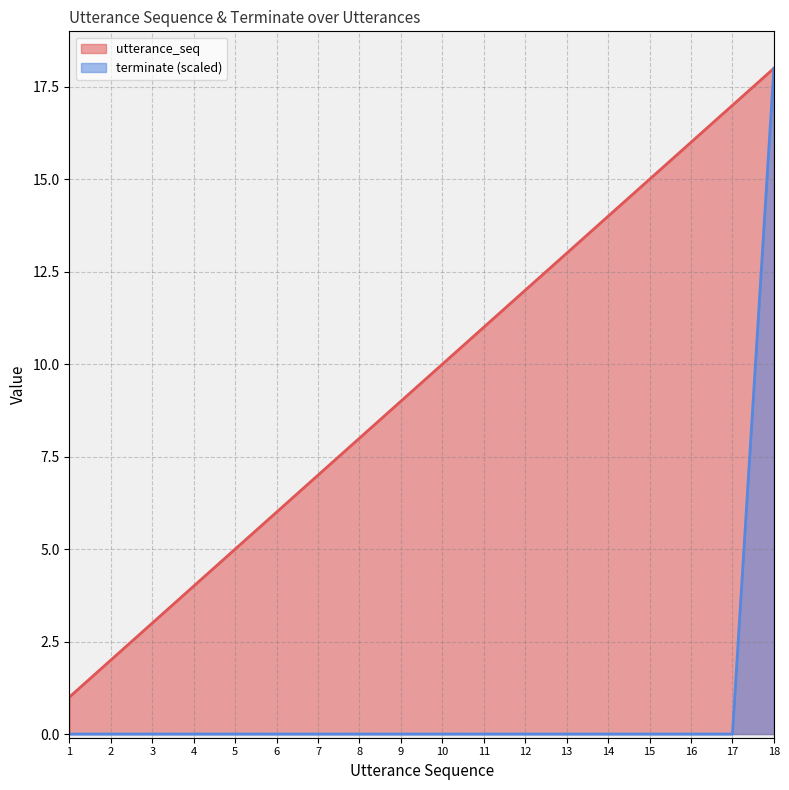

What is the total value across all series at 6?

6